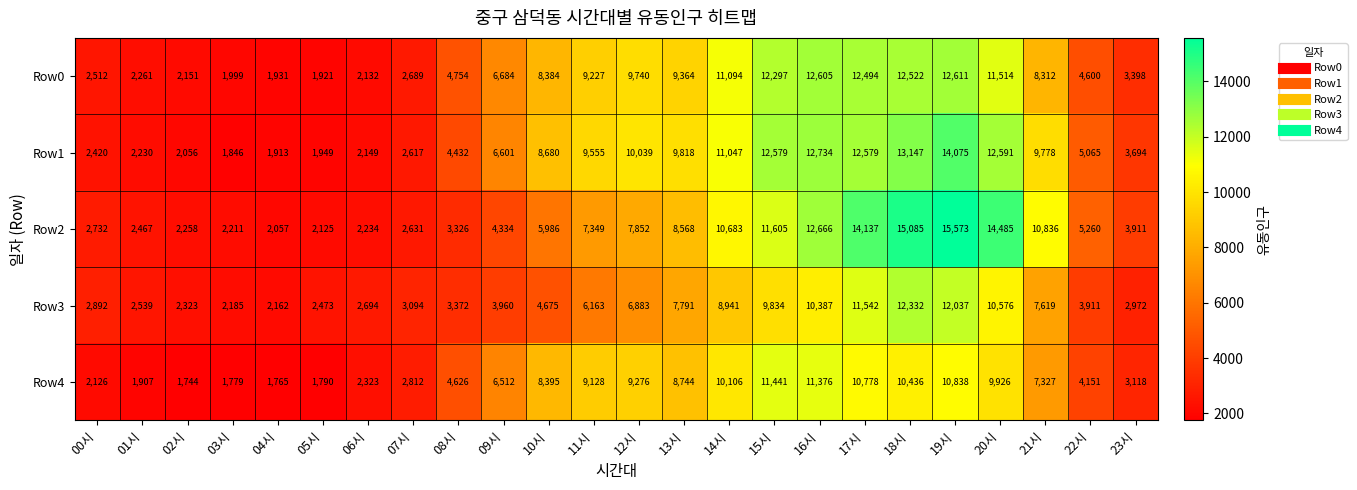

Is it true that Row4 equals 2323 at 06시?

True